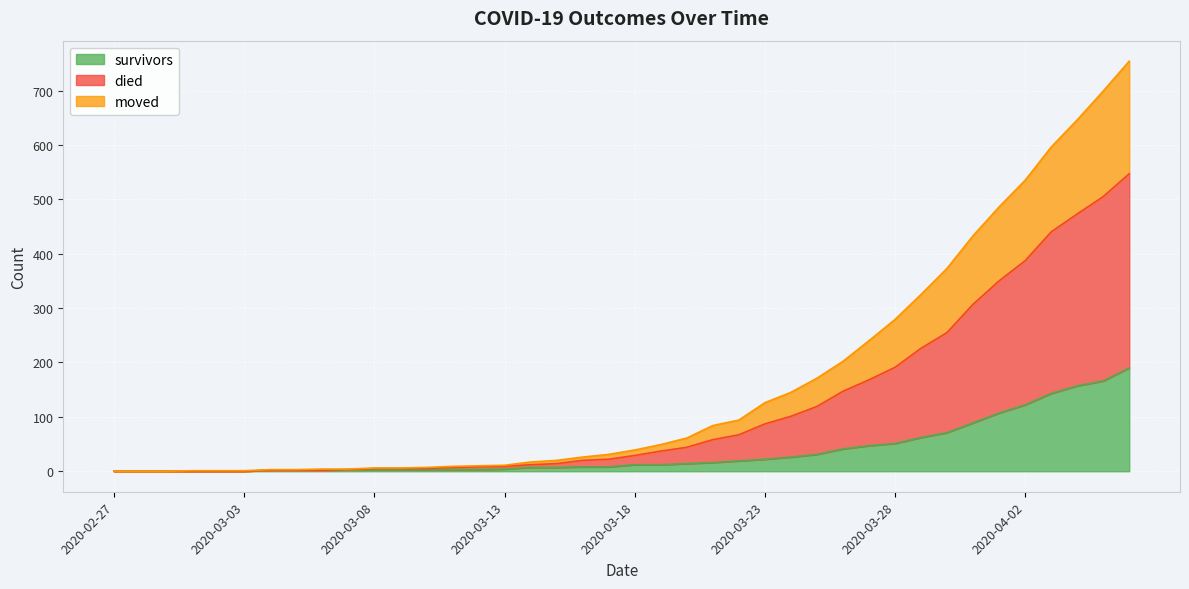

List the labels in order of died value, largest first.

2020-04-06, 2020-04-05, 2020-04-04, 2020-04-03, 2020-04-02, 2020-04-01, 2020-03-31, 2020-03-30, 2020-03-29, 2020-03-28, 2020-03-27, 2020-03-26, 2020-03-25, 2020-03-24, 2020-03-23, 2020-03-22, 2020-03-21, 2020-03-20, 2020-03-19, 2020-03-18, 2020-03-17, 2020-03-16, 2020-03-15, 2020-03-14, 2020-03-13, 2020-03-12, 2020-03-11, 2020-03-10, 2020-03-08, 2020-03-09, 2020-03-06, 2020-03-07, 2020-03-04, 2020-03-05, 2020-03-01, 2020-03-02, 2020-03-03, 2020-02-27, 2020-02-28, 2020-02-29